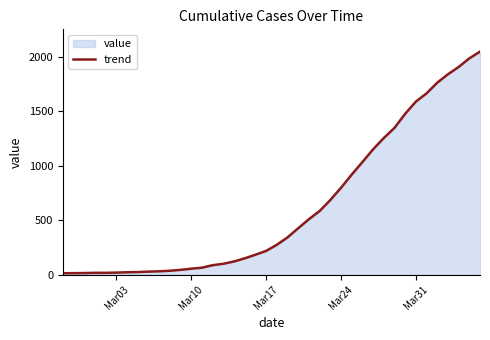

What is the difference between the maximum and minimum values?

2034